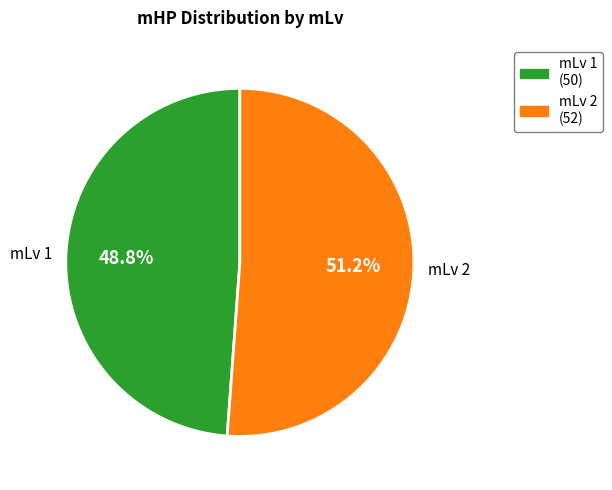

Is there a majority slice in this chart?

Yes